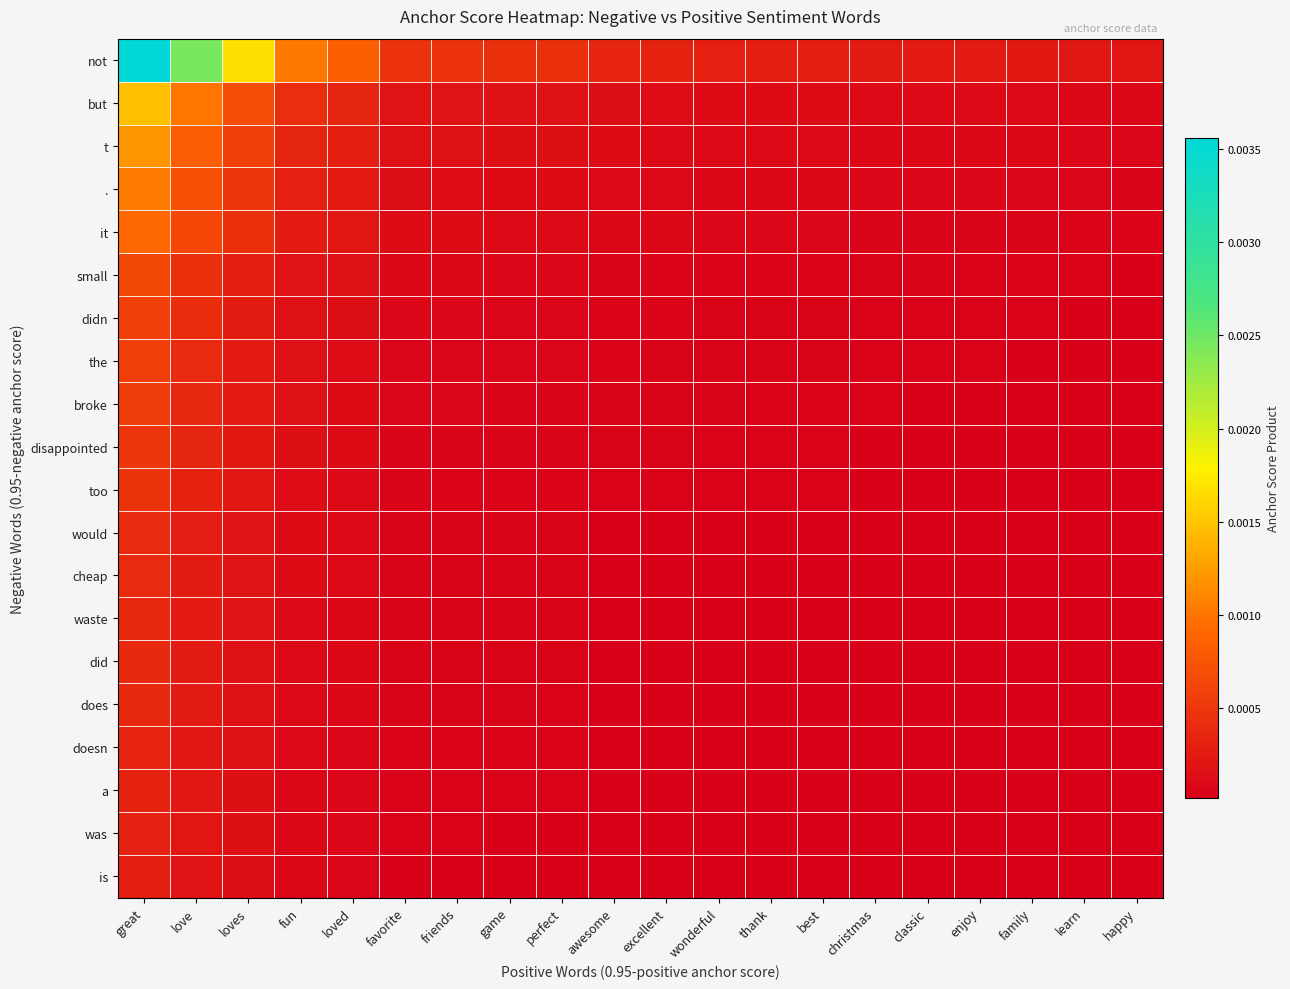

Rank the series at perfect from lowest to highest value.

is, was, a, doesn, does, did, waste, cheap, would, too, disappointed, broke, the, didn, small, it, ., t, but, not